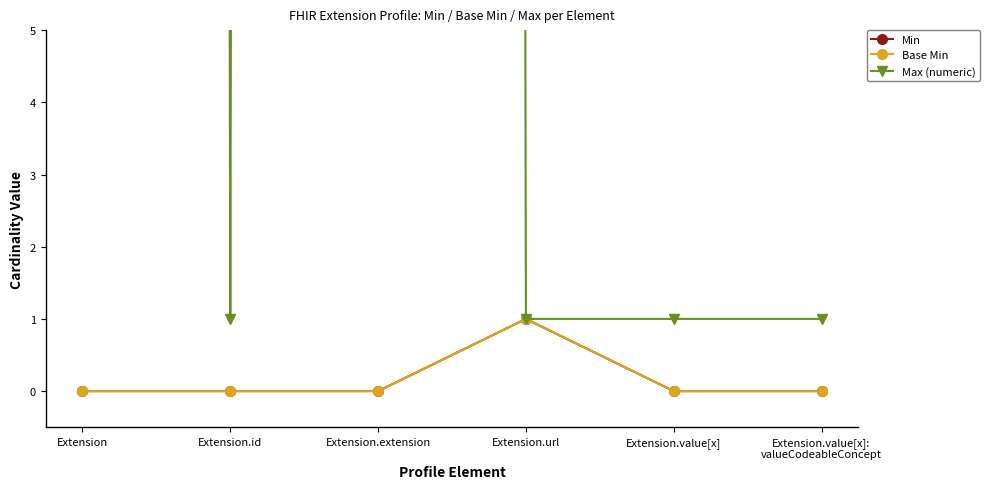

Count the Min values in the range 0 to 1.

6